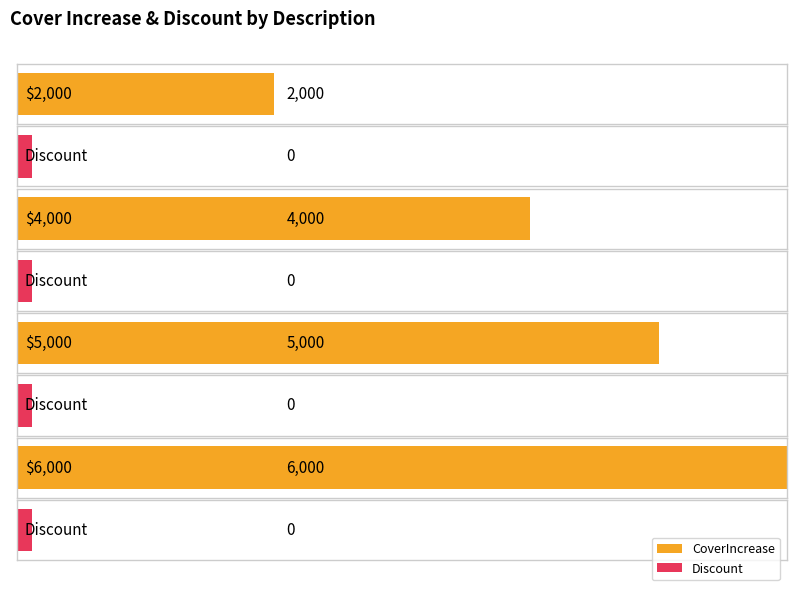

What is the difference between the CoverIncrease values at $2,000 and $5,000?

3000